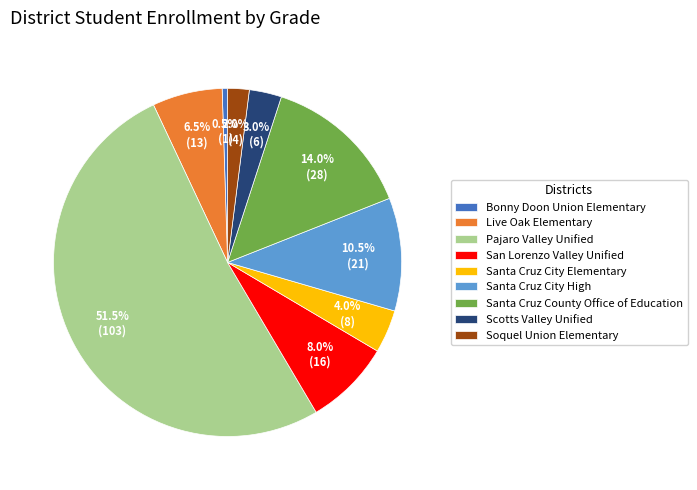

What portion of the pie excludes Santa Cruz City Elementary?

96.0%